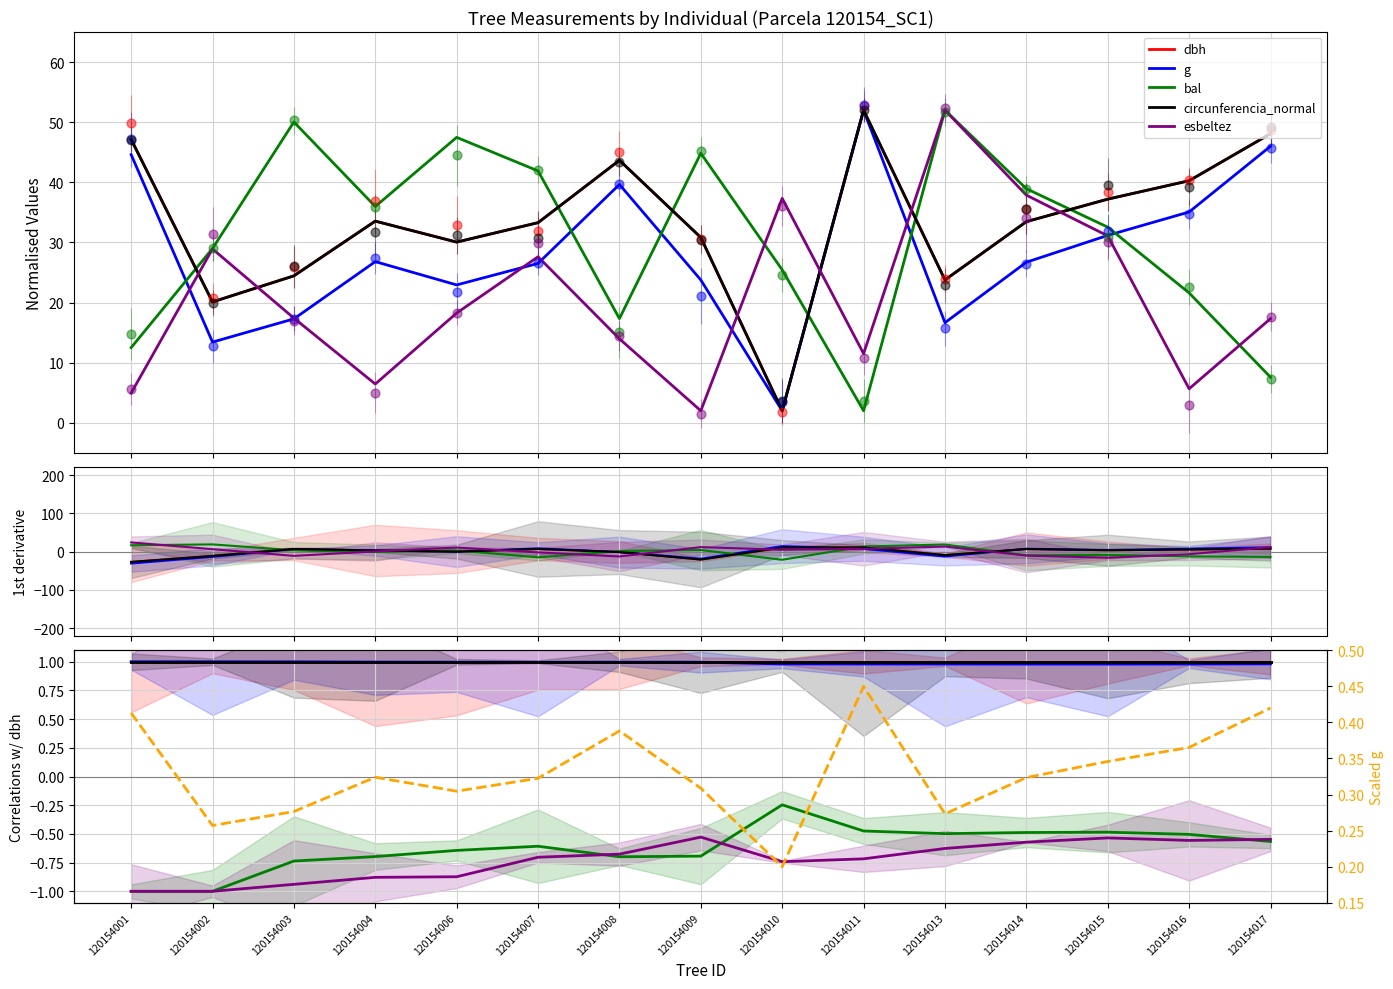

At which category is the sum across all series the highest?

120154015